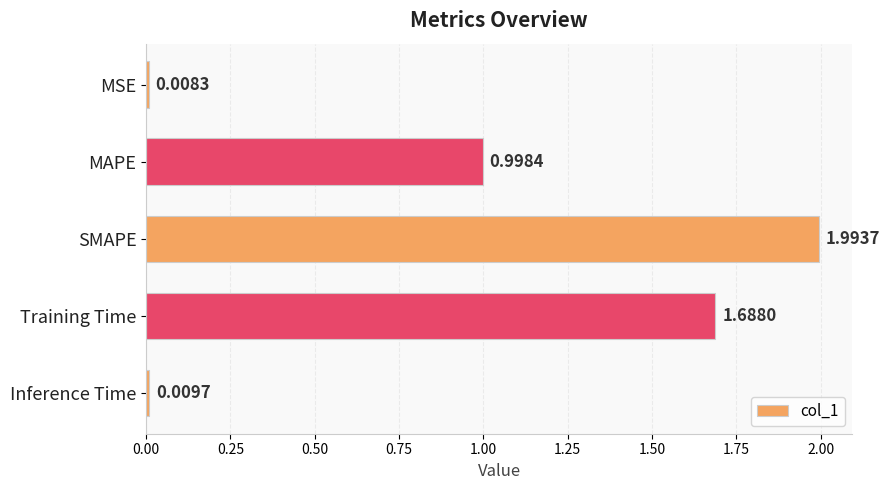

What is the label of the 1st bar from the top?

MSE